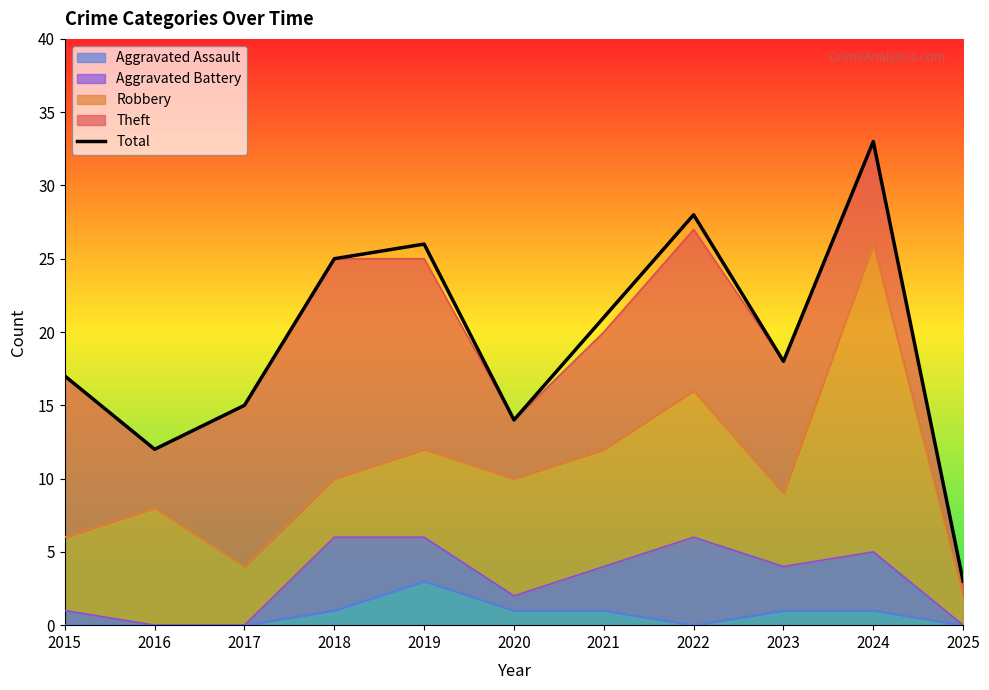

What is the maximum value shown in the chart?

33